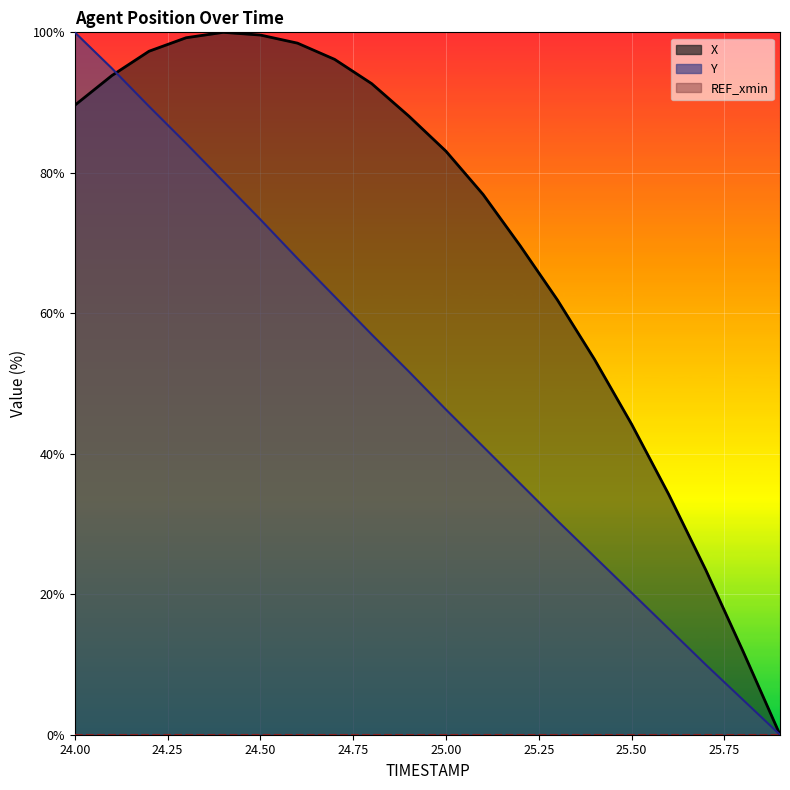

Reading left to right, list all the values displayed in this chart.

X: 89.6	93.8	97.3	99.2	100.0	99.6	98.5	96.2	92.7	88.1	83.1	76.9	69.6	61.9	53.5	44.2	34.2	23.5	11.9	0.0
Y: 100.0	94.9	89.5	84.2	78.8	73.4	67.8	62.4	57.0	51.7	46.3	41.0	35.8	30.5	25.4	20.2	15.1	10.0	5.0	0.0